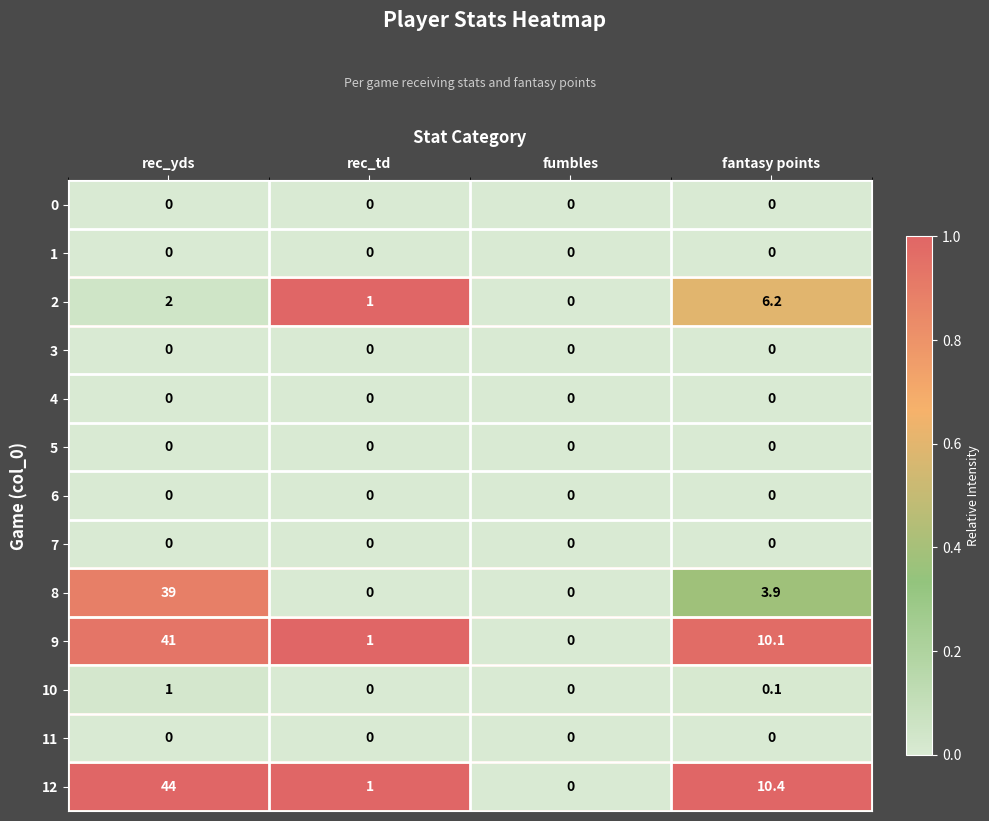

What is the difference between the 10 values at fumbles and rec_yds?

1.0